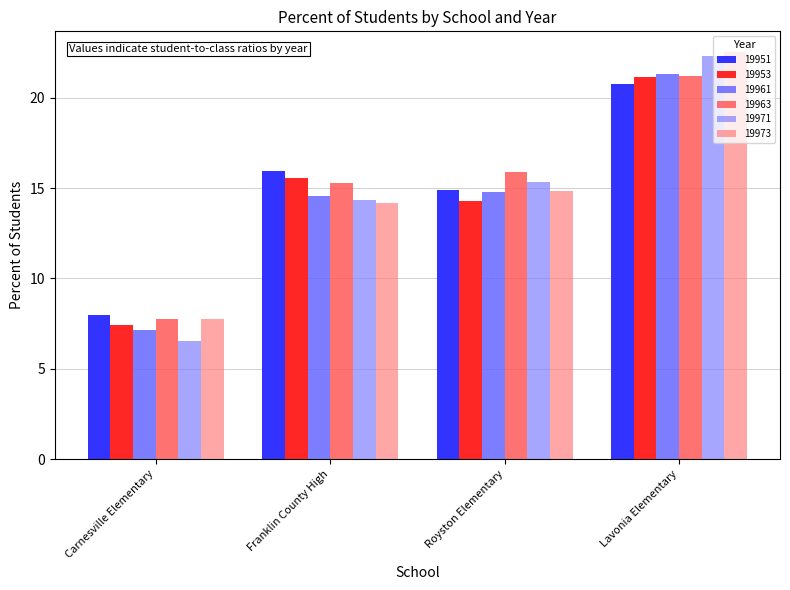

Does the chart contain any negative values?

No